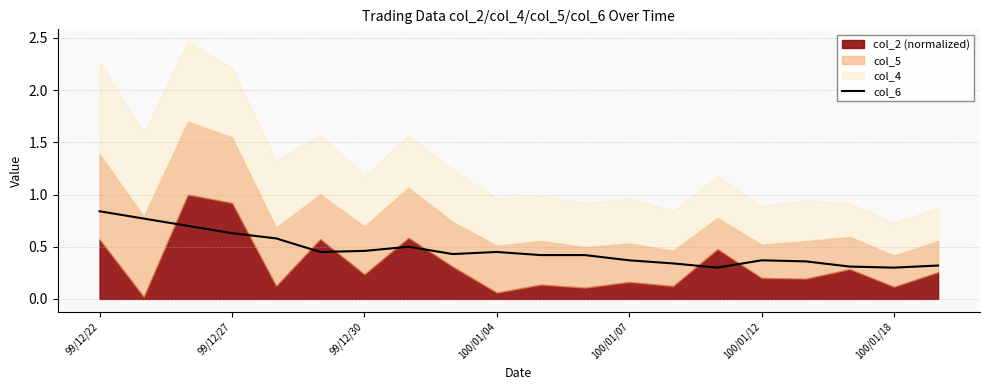

The value at 99/12/22 is 0.8. True or false?

True